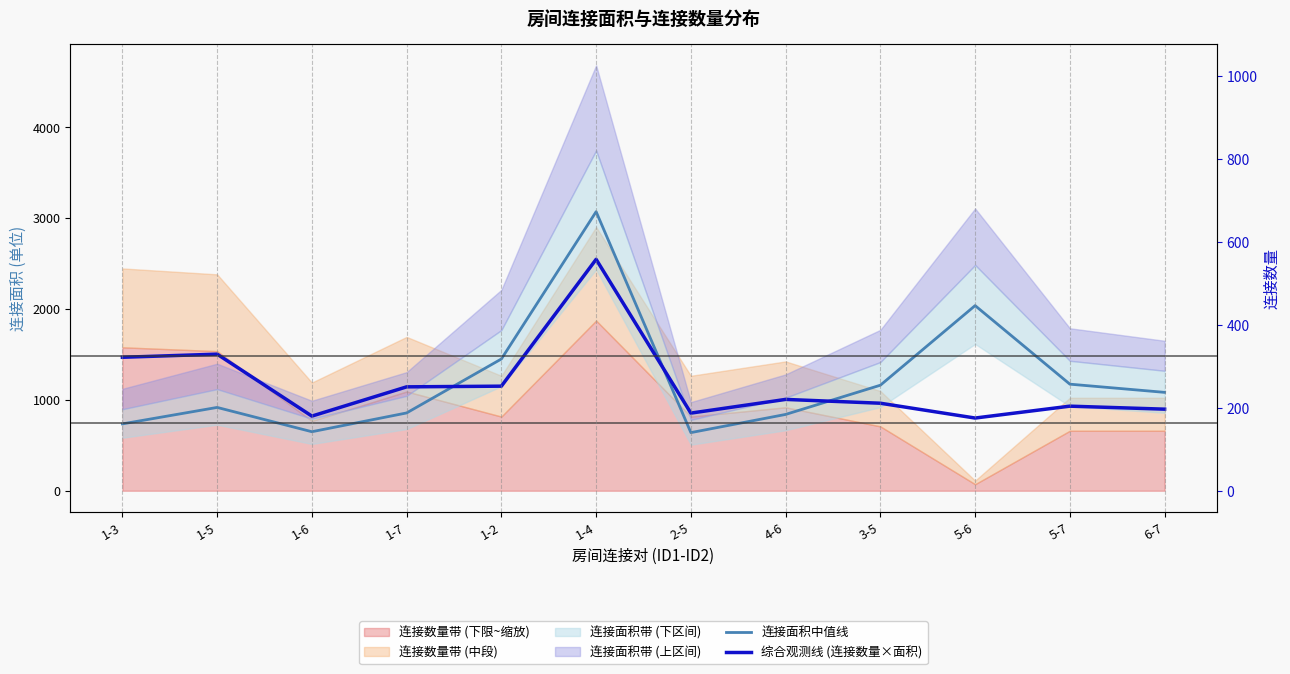

Which series has the largest total across all categories?

连接面积中值线